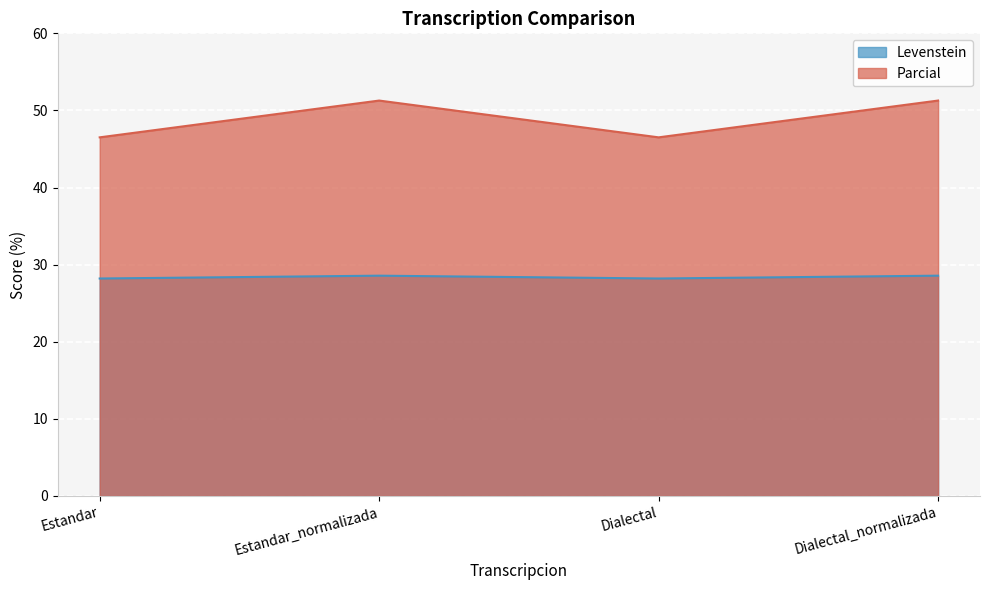

Reading right to left, what are all the values shown in this chart?

Levenstein: Dialectal_normalizada=28.6	Dialectal=28.2	Estandar_normalizada=28.6	Estandar=28.2
Parcial: Dialectal_normalizada=51.3	Dialectal=46.5	Estandar_normalizada=51.3	Estandar=46.5